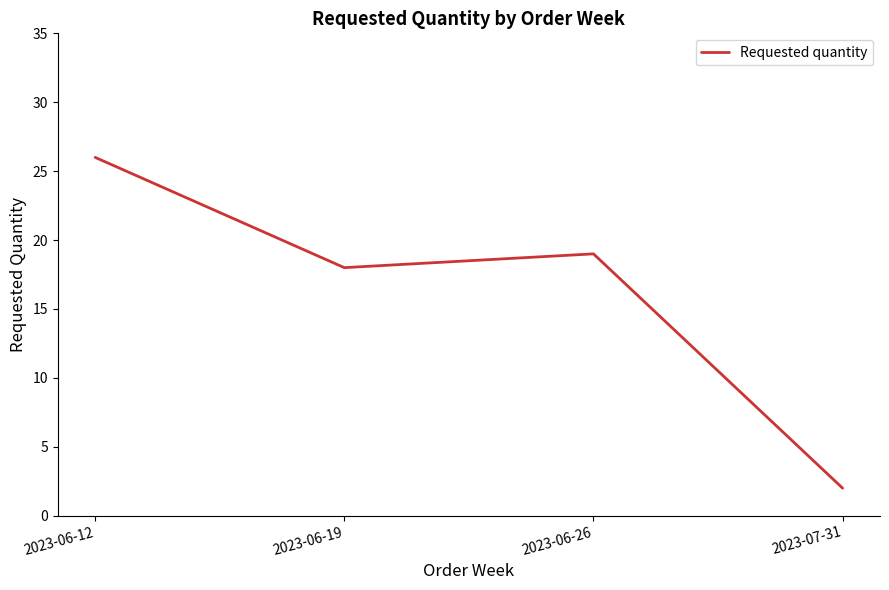

Does the chart display data point markers on the line(s)?

No